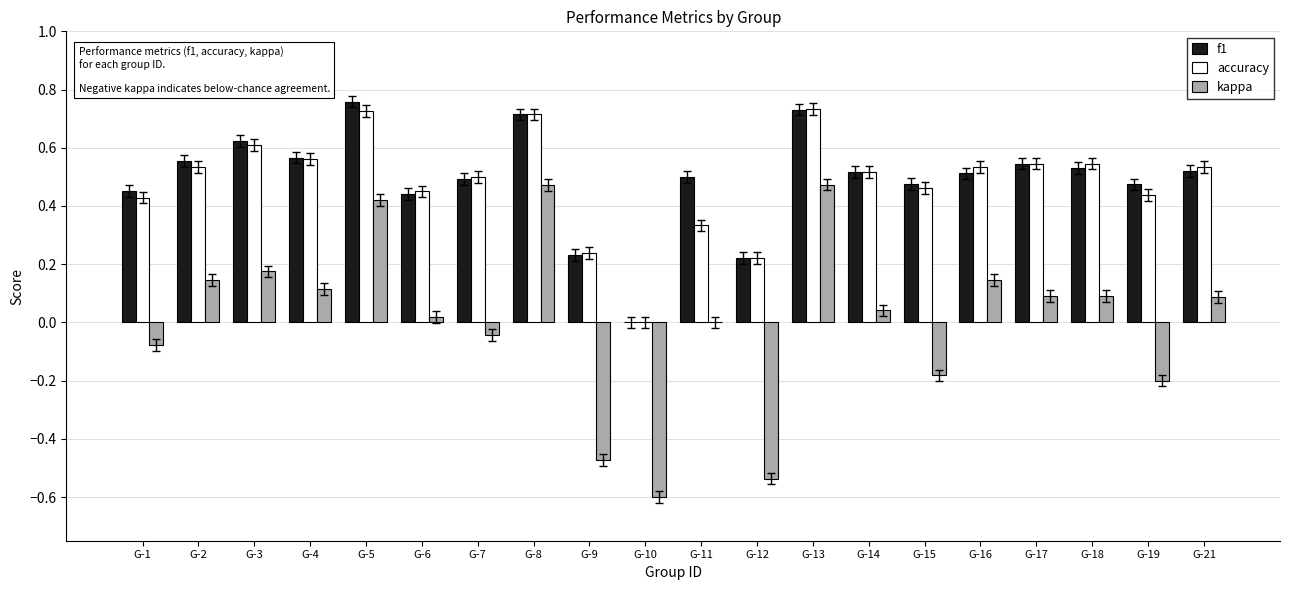

How many positive values does the f1 series have?

19